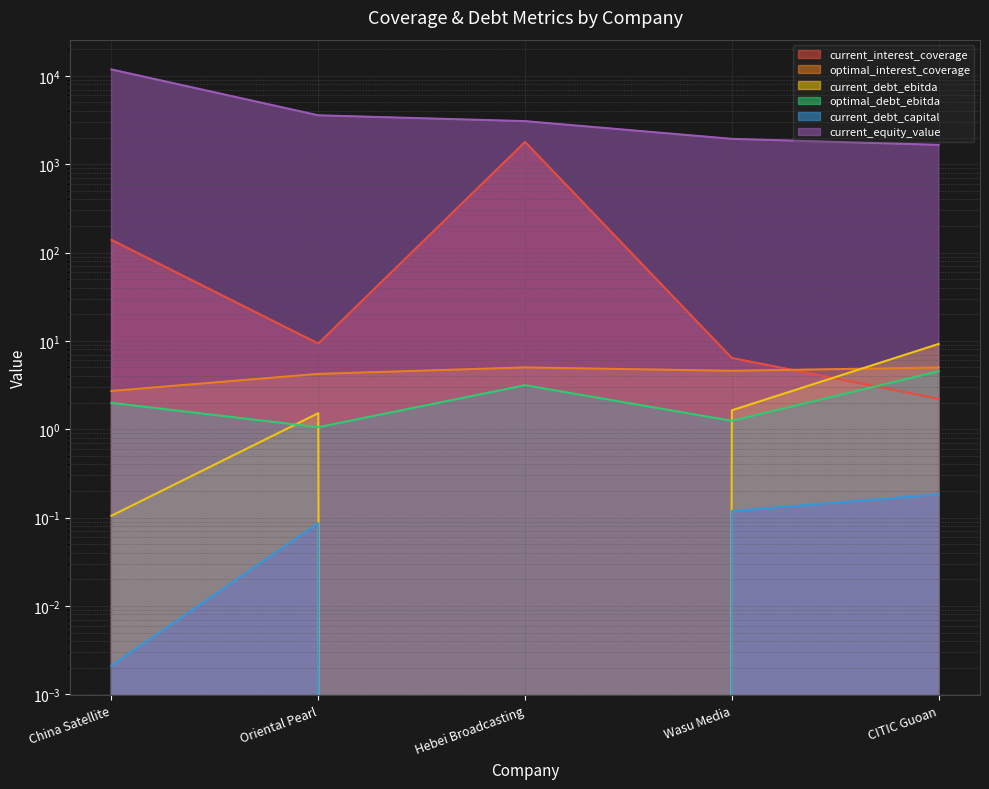

How many distinct data groups are displayed?

6